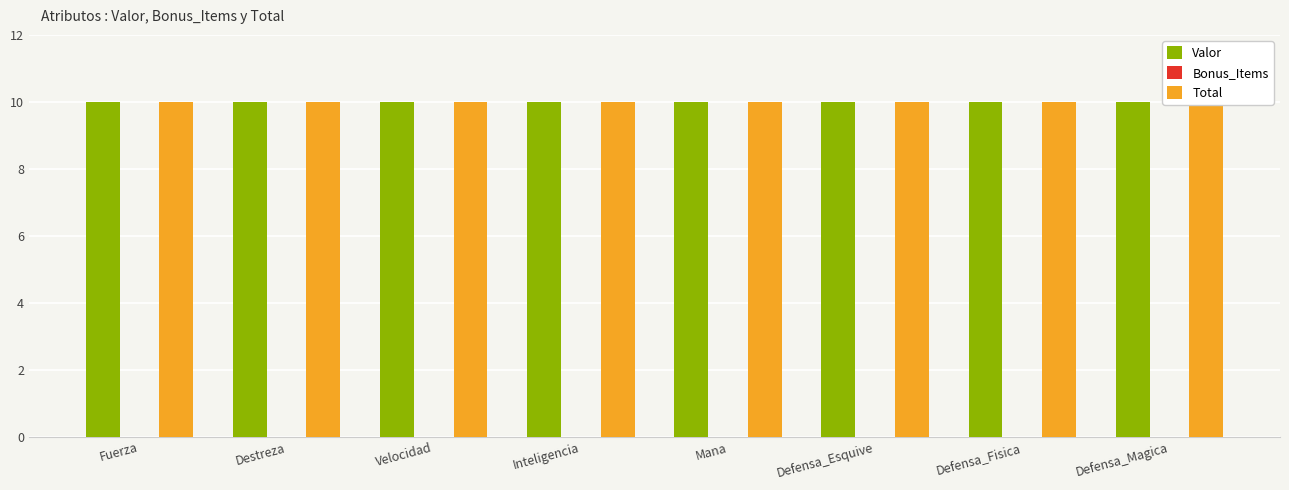

Which category has the highest value across all series?

Fuerza